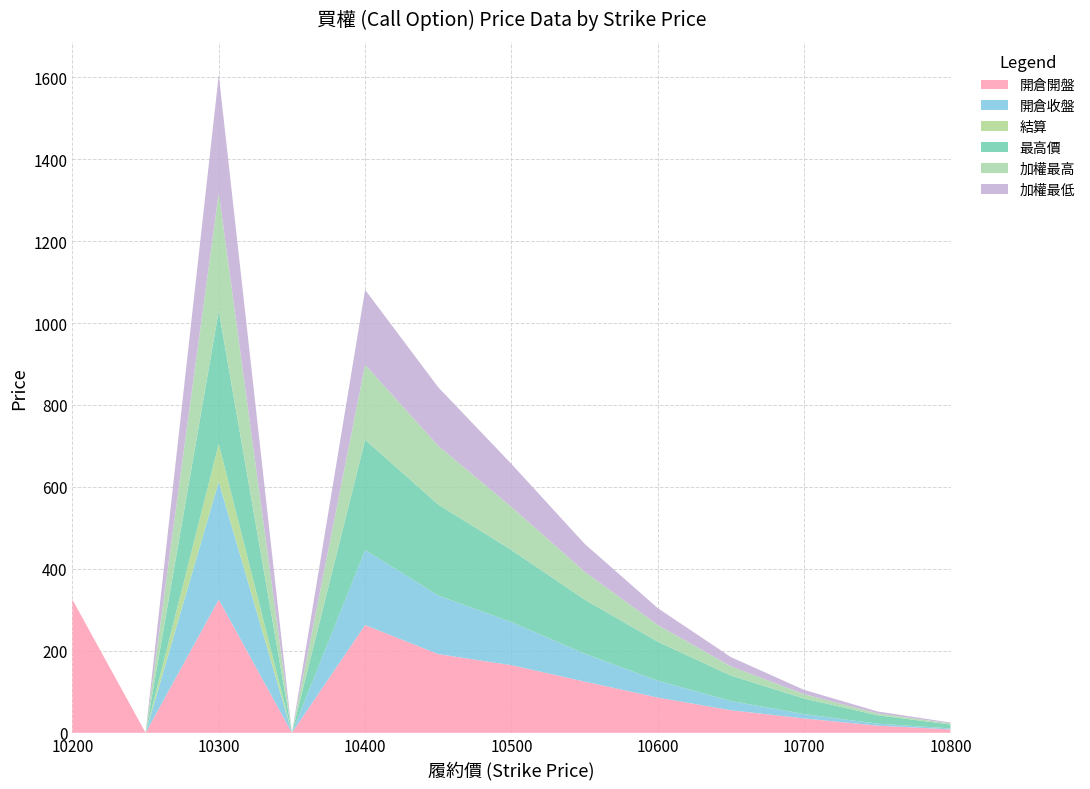

Reading left to right, extract all data points from this chart.

開倉開盤: 10200=325.0	10250=0.0	10300=325.0	10350=0.0	10400=263.0	10450=192.0	10500=165.0	10550=125.0	10600=86.0	10650=55.0	10700=35.0	10750=17.5	10800=8.3
開倉收盤: 10200=0.0	10250=0.0	10300=288.0	10350=0.0	10400=183.0	10450=143.0	10500=105.0	10550=68.0	10600=41.0	10650=22.5	10700=10.5	10750=4.7	10800=2.3
結算: 10200=0.0	10250=0.0	10300=92.0	10350=0.0	10400=0.1	10450=0.1	10500=0.1	10550=0.2	10600=0.1	10650=0.1	10700=0.2	10750=0.1	10800=0.1
最高價: 10200=0.0	10250=0.0	10300=325.0	10350=0.0	10400=269.0	10450=222.0	10500=176.0	10550=132.0	10600=95.0	10650=62.0	10700=38.0	10750=20.5	10800=9.7
加權最高: 10200=0.0	10250=0.0	10300=288.0	10350=0.0	10400=183.0	10450=143.0	10500=105.0	10550=68.0	10600=41.0	10650=22.5	10700=10.5	10750=4.7	10800=2.3
加權最低: 10200=0.0	10250=0.0	10300=288.0	10350=0.0	10400=183.0	10450=143.0	10500=105.0	10550=68.0	10600=41.0	10650=22.5	10700=10.5	10750=4.7	10800=2.3